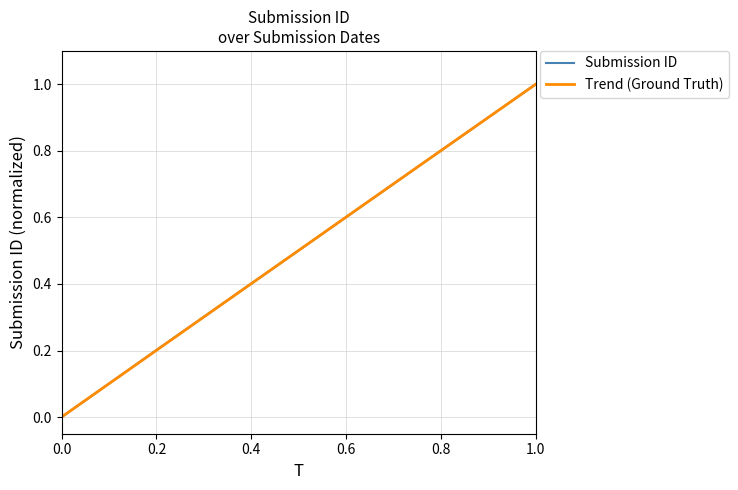

True or false: Submission ID has a value of 1.0 at 1.0.

True